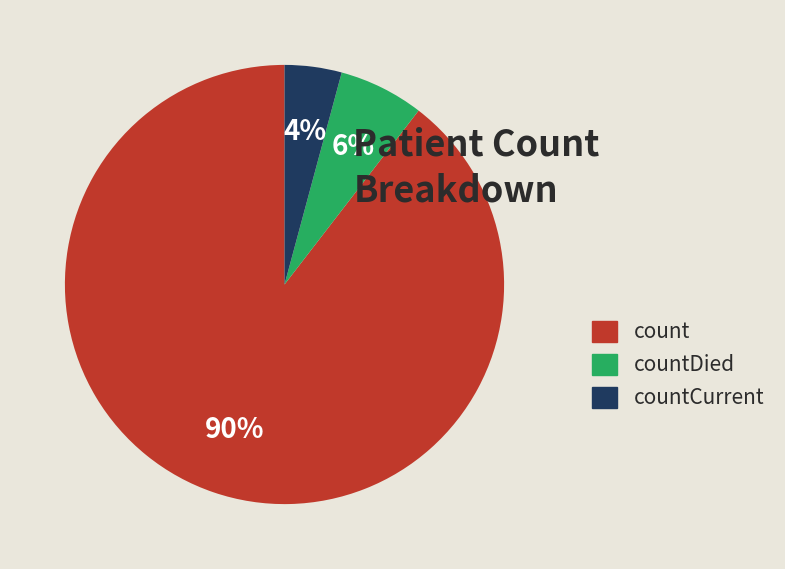

The countDied slice represents 6% of the pie. True or false?

True